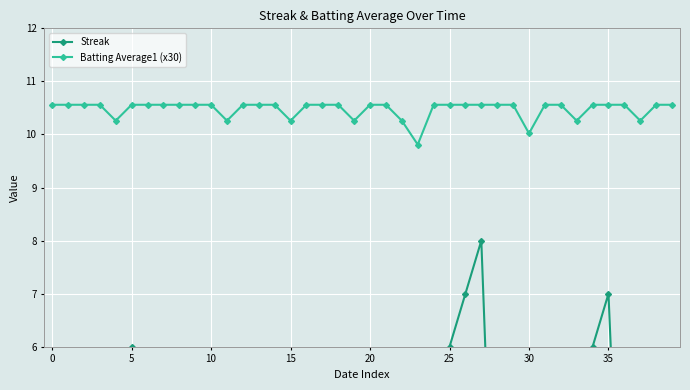

What is the value of the Streak point at the 35th from the left?

6.0